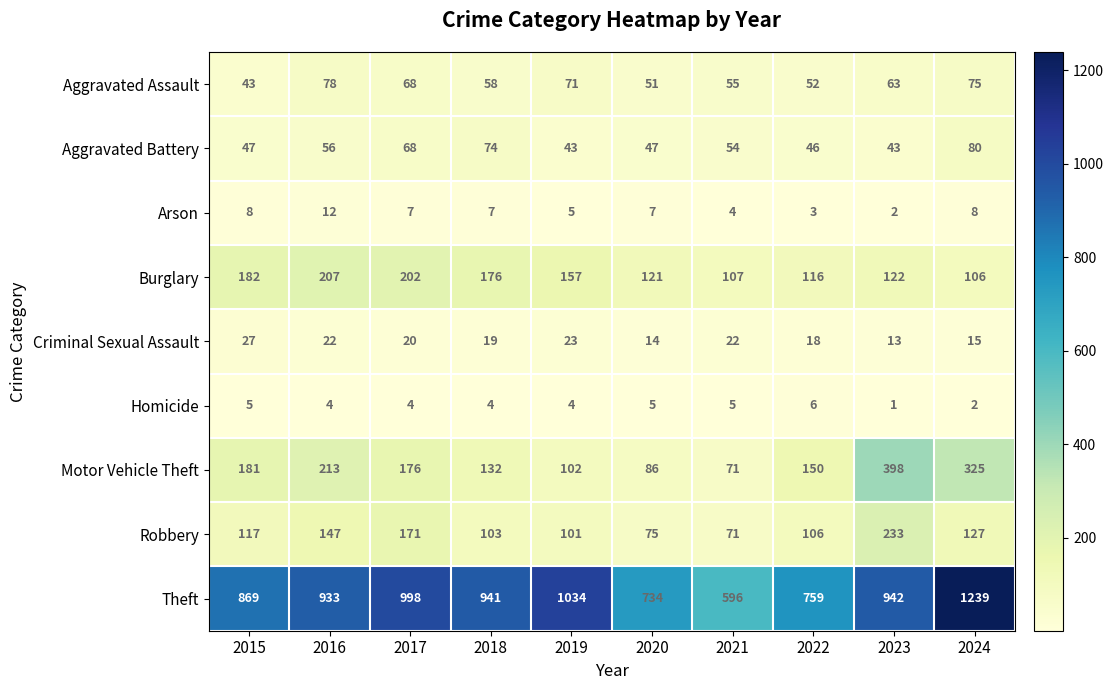

Which series has the widest spread of values?

Theft